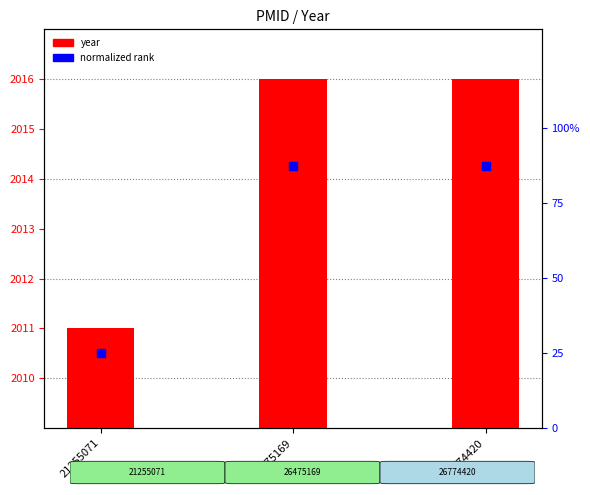

Which series has the largest Y range (max minus min)?

normalized rank